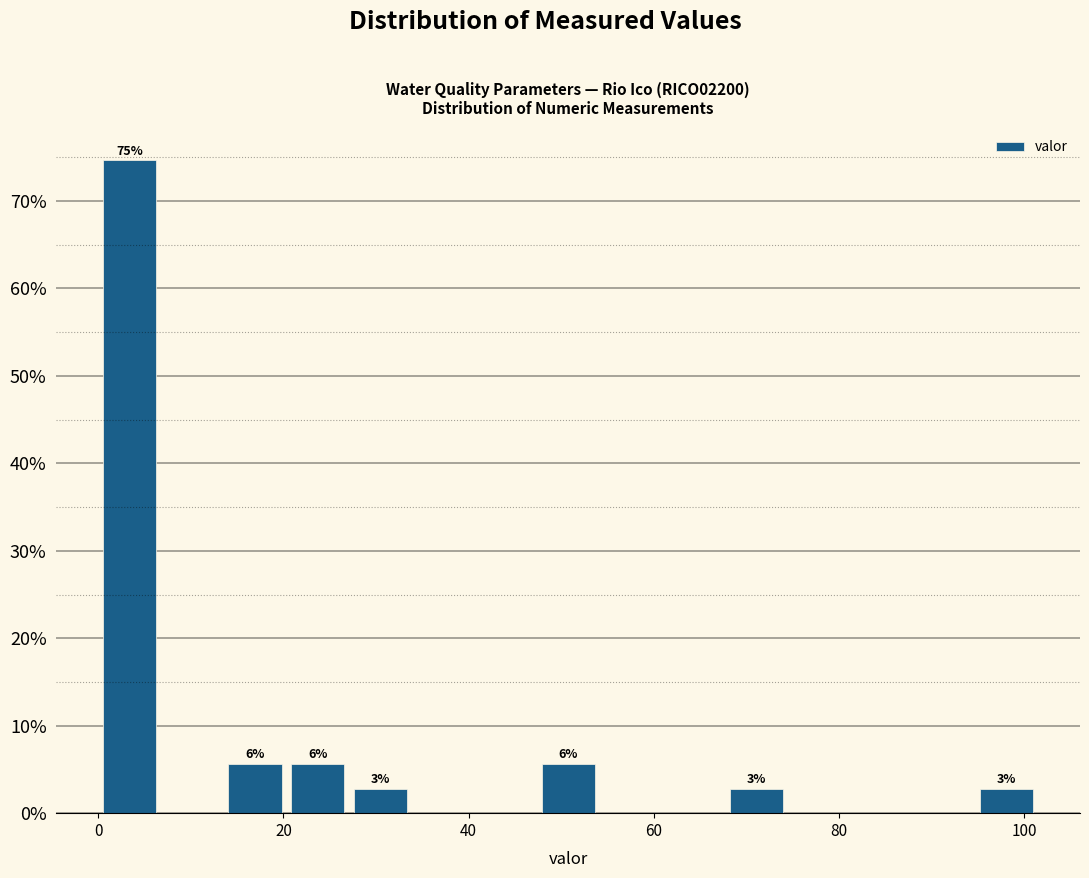

Around what value on the x-axis is the tallest bar? Give the approximate position of its centre, as read against the axis.

4